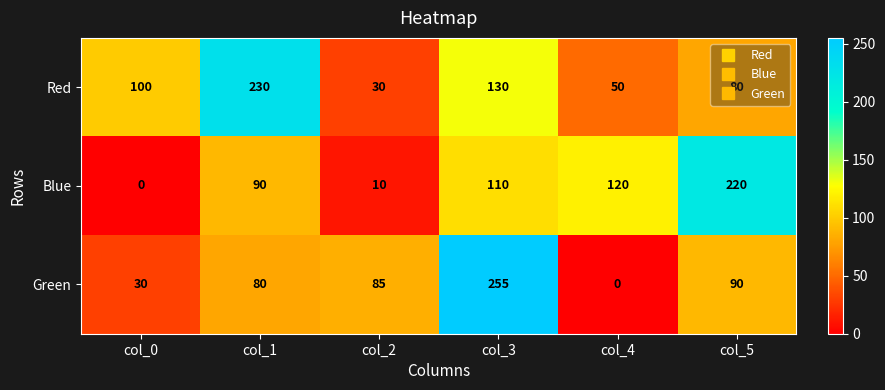

What is the spread (max minus min) of values at col_2?

75